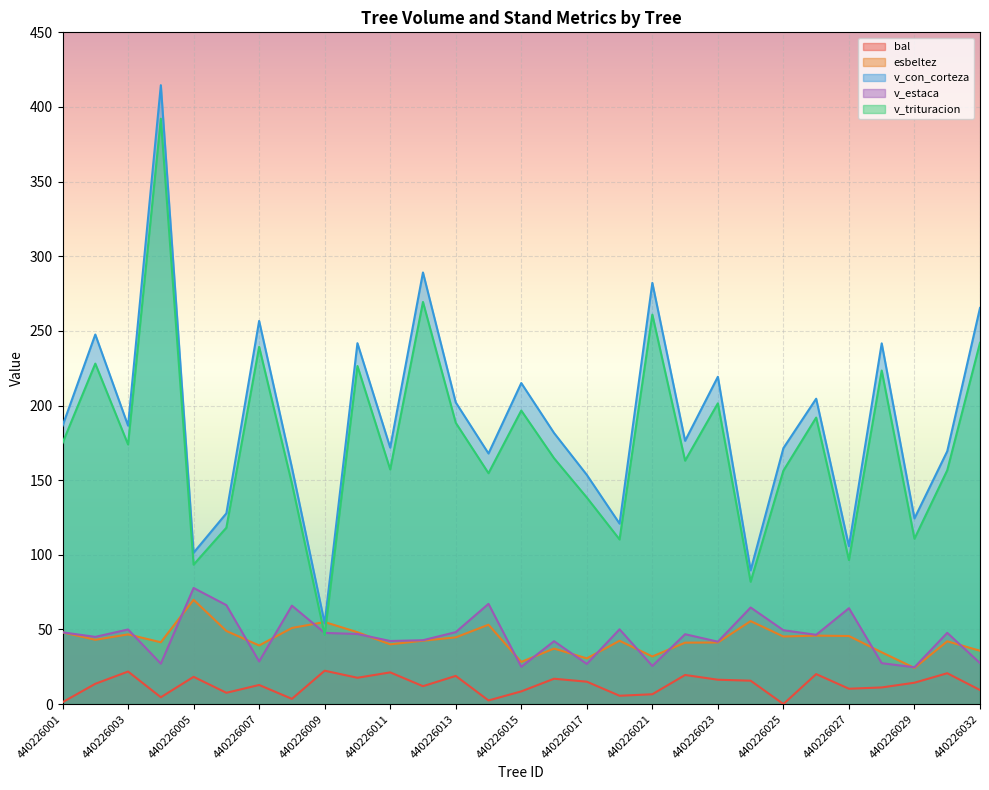

What is the average value of the v_trituracion series?

176.0